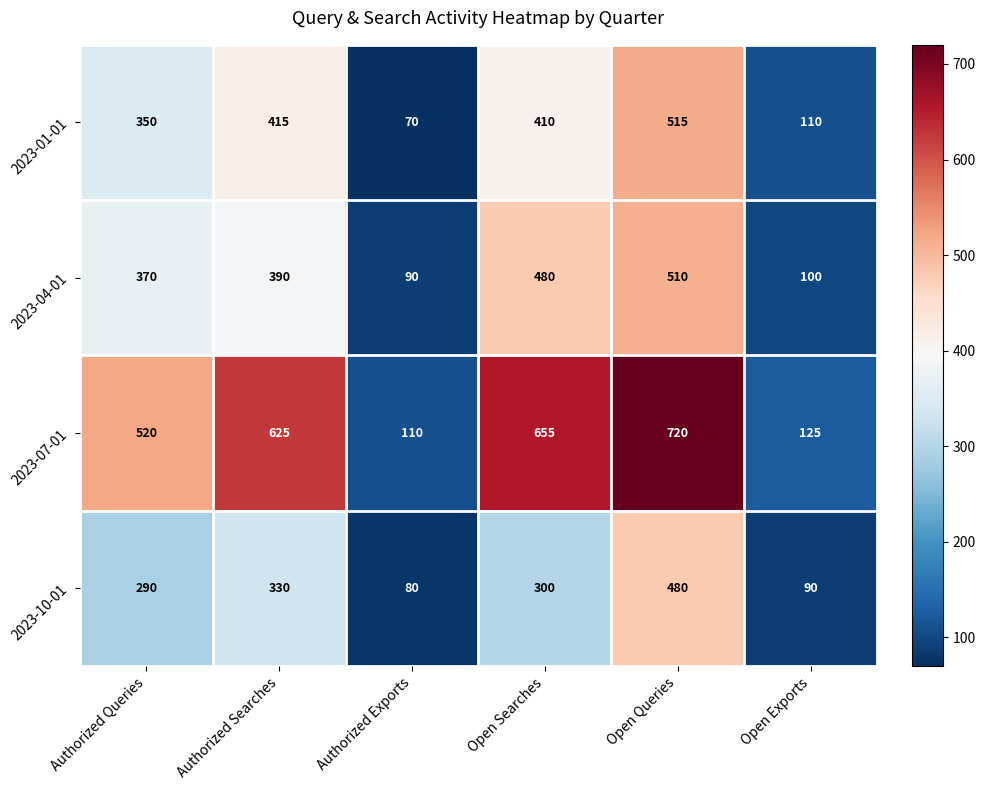

Read the 2023-04-01 value at Open Exports.

100